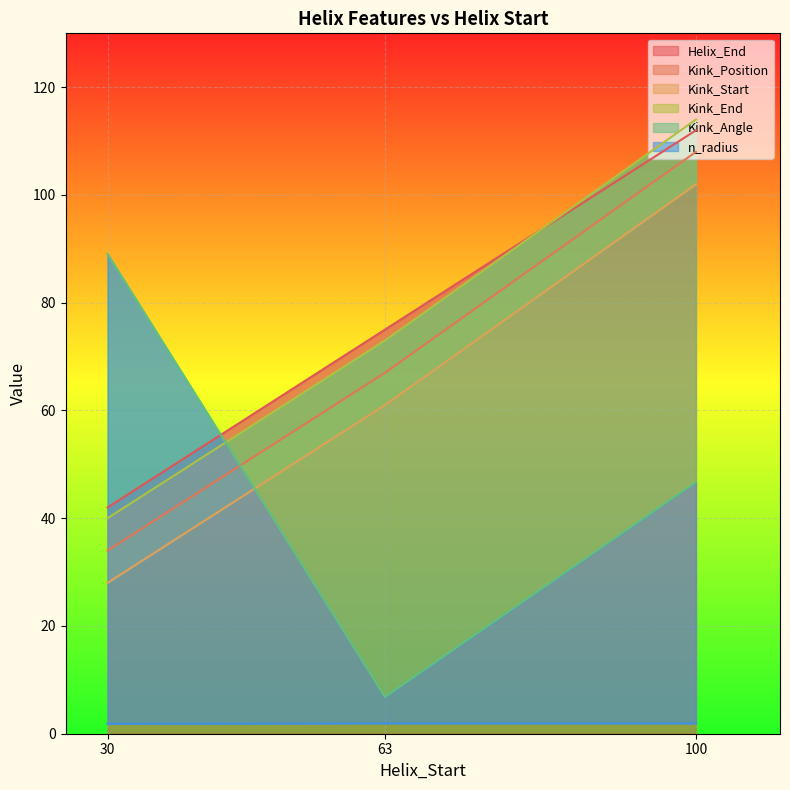

How many data points does each series have?

3